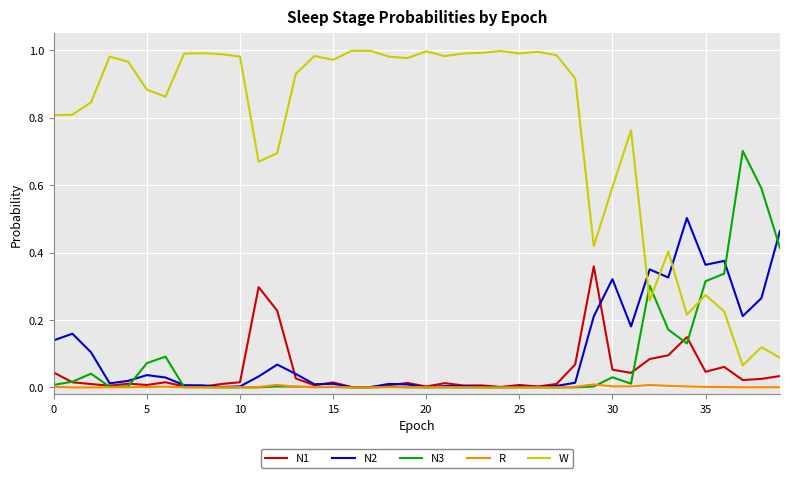

Rank the series by their maximum value, from highest to lowest.

W, N3, N2, N1, R